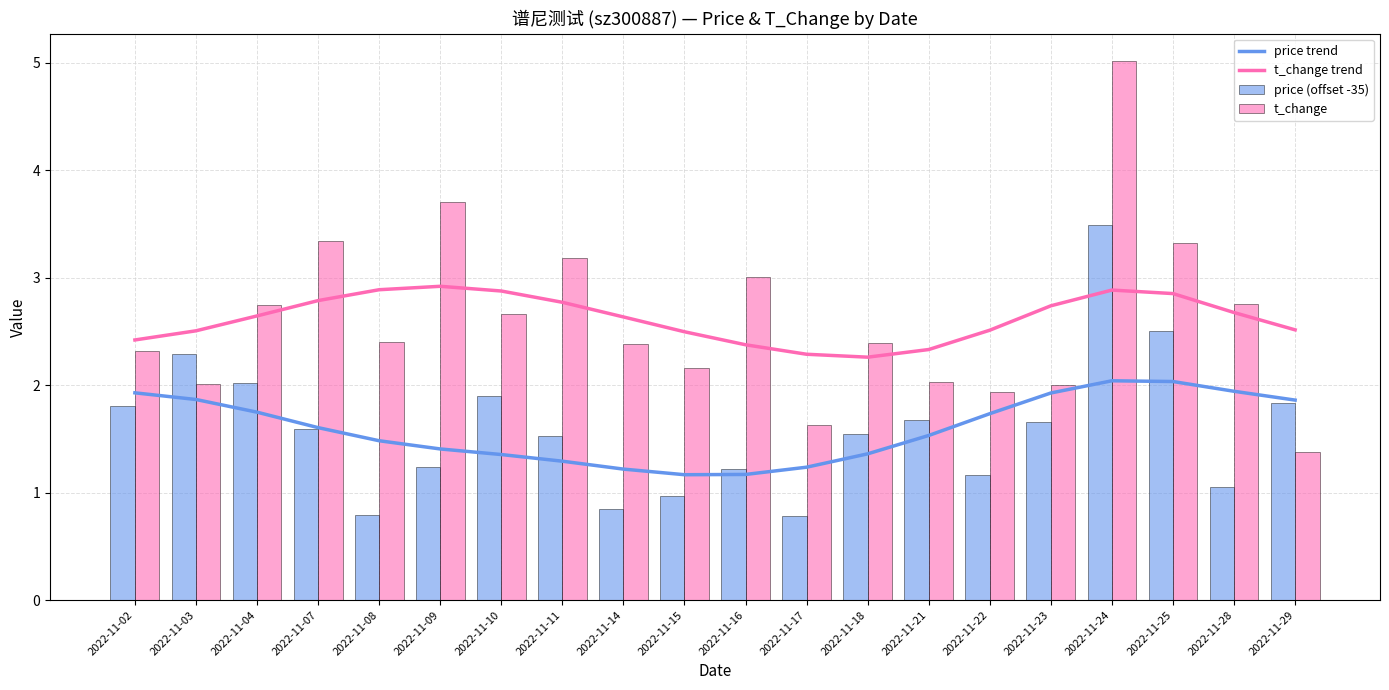

Reading right to left, what are all the values shown in this chart?

price trend: 2022-11-29=1.9	2022-11-28=1.9	2022-11-25=2.0	2022-11-24=2.0	2022-11-23=1.9	2022-11-22=1.7	2022-11-21=1.5	2022-11-18=1.4	2022-11-17=1.2	2022-11-16=1.2	2022-11-15=1.2	2022-11-14=1.2	2022-11-11=1.3	2022-11-10=1.4	2022-11-09=1.4	2022-11-08=1.5	2022-11-07=1.6	2022-11-04=1.7	2022-11-03=1.9	2022-11-02=1.9
t_change trend: 2022-11-29=2.5	2022-11-28=2.7	2022-11-25=2.9	2022-11-24=2.9	2022-11-23=2.7	2022-11-22=2.5	2022-11-21=2.3	2022-11-18=2.3	2022-11-17=2.3	2022-11-16=2.4	2022-11-15=2.5	2022-11-14=2.6	2022-11-11=2.8	2022-11-10=2.9	2022-11-09=2.9	2022-11-08=2.9	2022-11-07=2.8	2022-11-04=2.6	2022-11-03=2.5	2022-11-02=2.4
price (offset -35): 2022-11-29=1.8	2022-11-28=1.0	2022-11-25=2.5	2022-11-24=3.5	2022-11-23=1.7	2022-11-22=1.2	2022-11-21=1.7	2022-11-18=1.5	2022-11-17=0.8	2022-11-16=1.2	2022-11-15=1.0	2022-11-14=0.9	2022-11-11=1.5	2022-11-10=1.9	2022-11-09=1.2	2022-11-08=0.8	2022-11-07=1.6	2022-11-04=2.0	2022-11-03=2.3	2022-11-02=1.8
t_change: 2022-11-29=1.4	2022-11-28=2.8	2022-11-25=3.3	2022-11-24=5.0	2022-11-23=2.0	2022-11-22=1.9	2022-11-21=2.0	2022-11-18=2.4	2022-11-17=1.6	2022-11-16=3.0	2022-11-15=2.2	2022-11-14=2.4	2022-11-11=3.2	2022-11-10=2.7	2022-11-09=3.7	2022-11-08=2.4	2022-11-07=3.3	2022-11-04=2.8	2022-11-03=2.0	2022-11-02=2.3